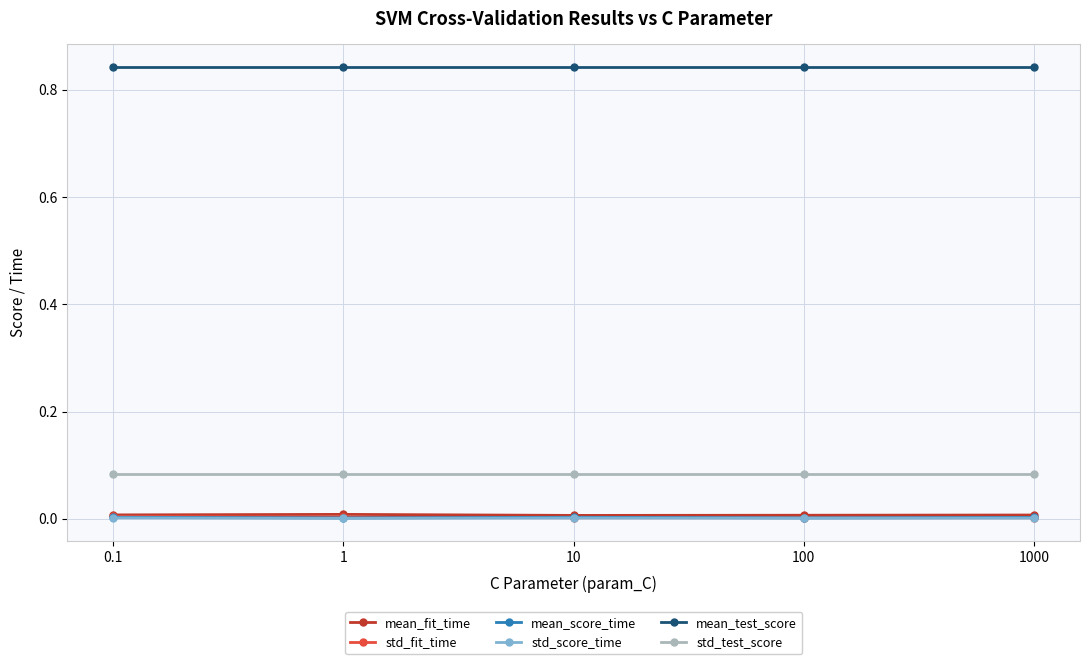

True or false: mean_fit_time and std_test_score cross at least once.

False